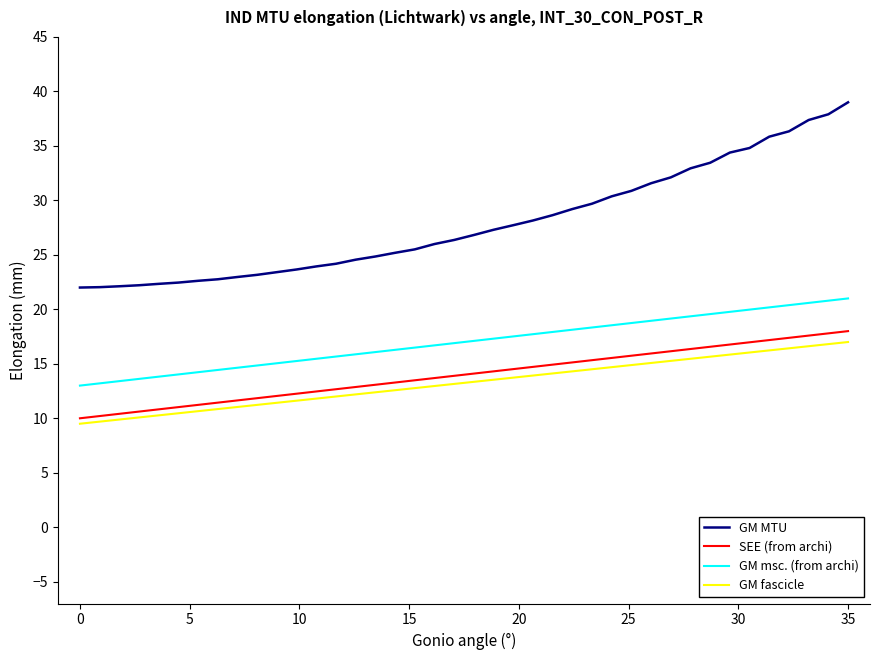

What is the greatest value displayed?

39.0